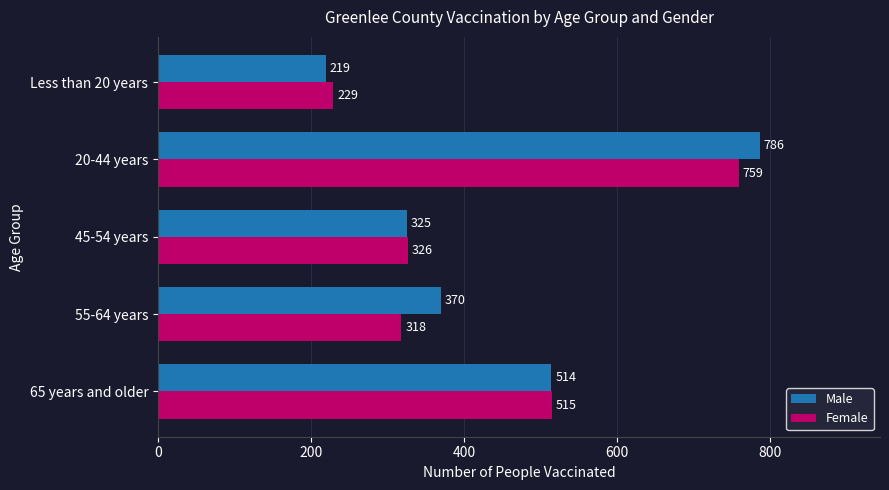

How many distinct data groups are displayed?

2